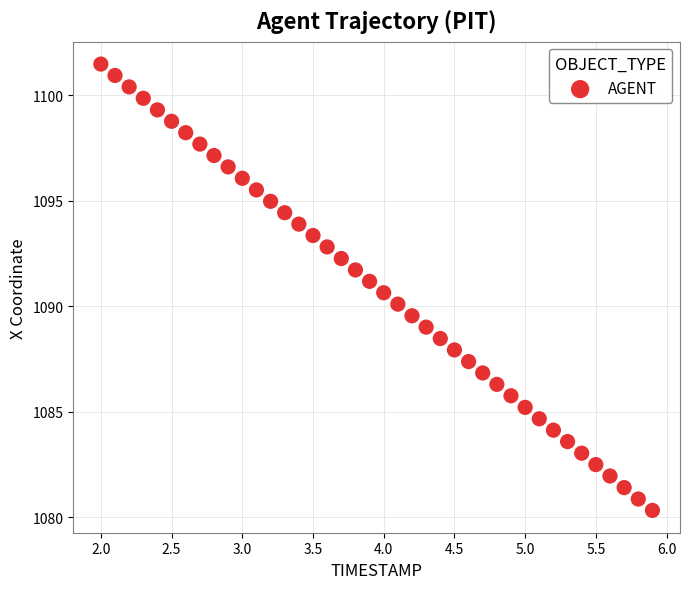

What is the range of X values (max minus min)?

3.9